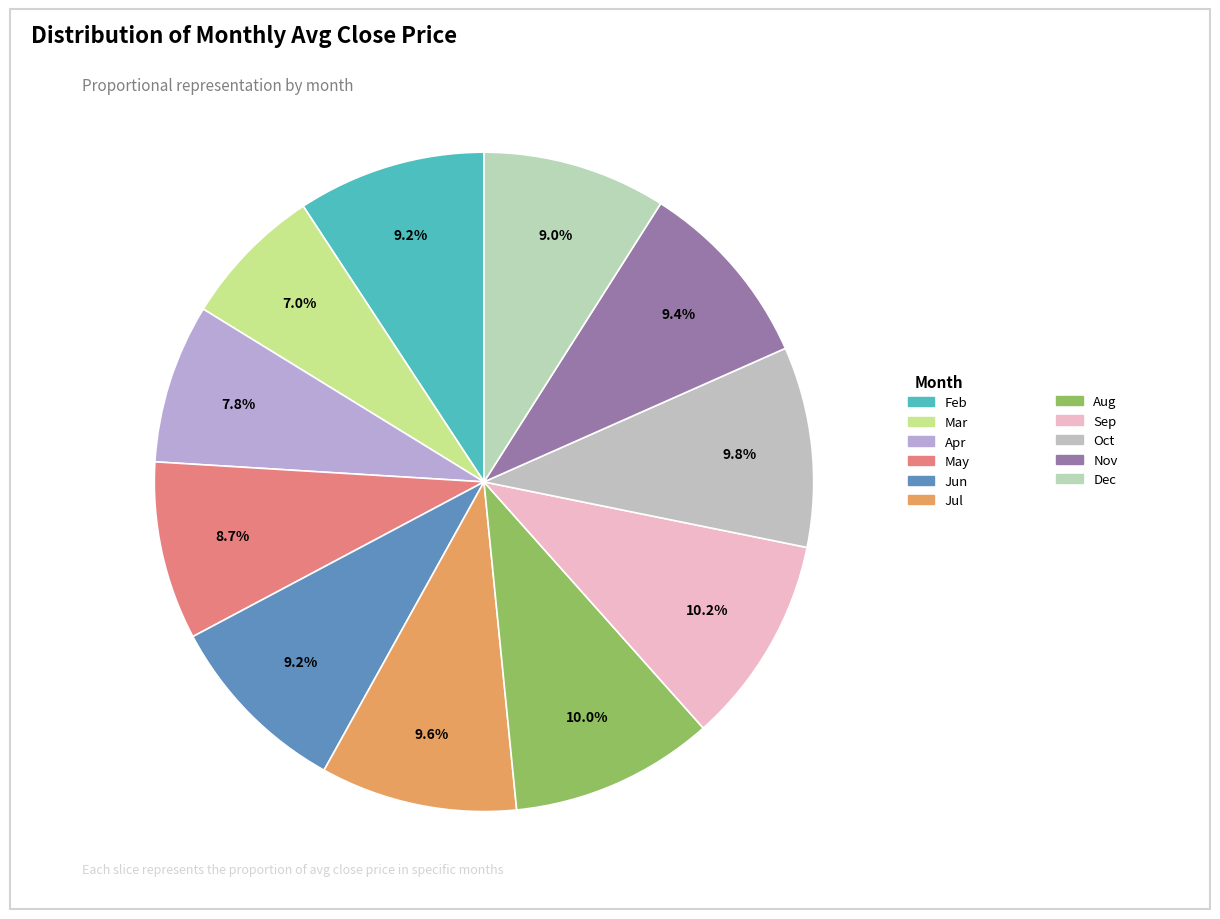

How many slices are in this pie chart?

11